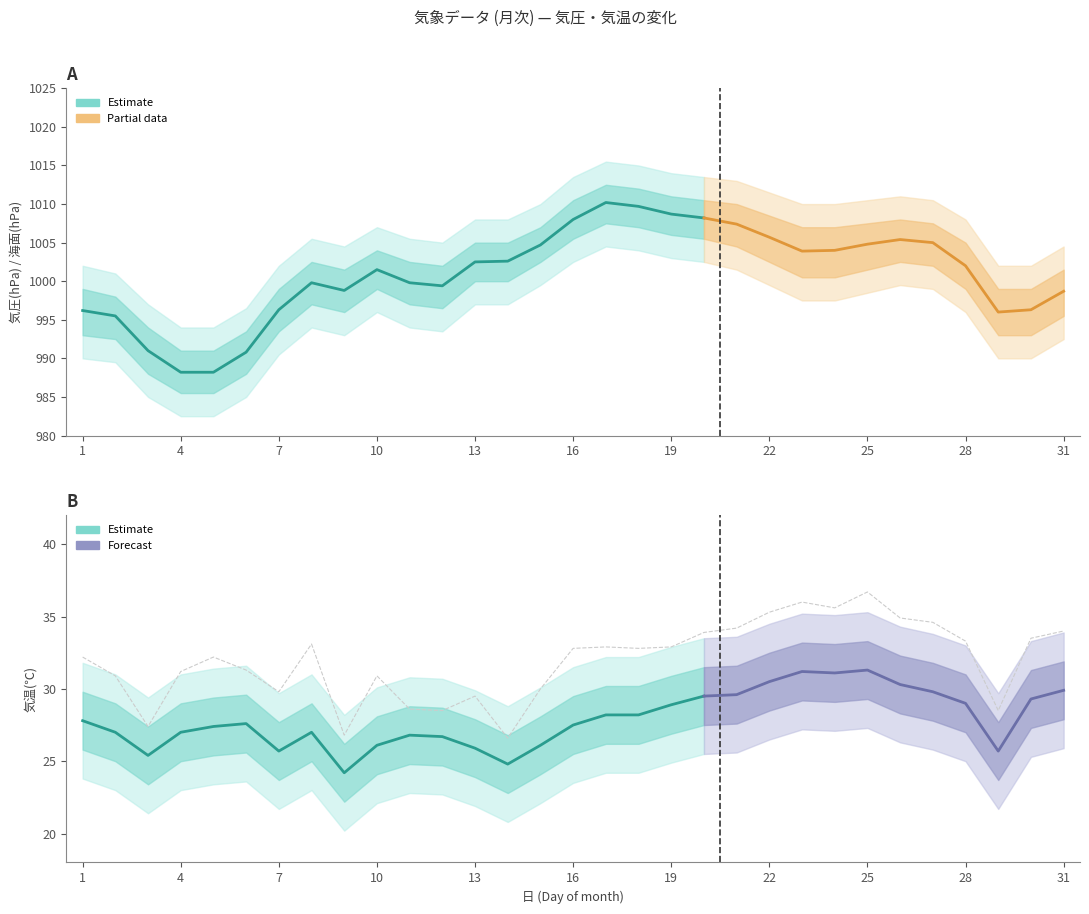

At which label does 気温(℃) reach its peak?

25